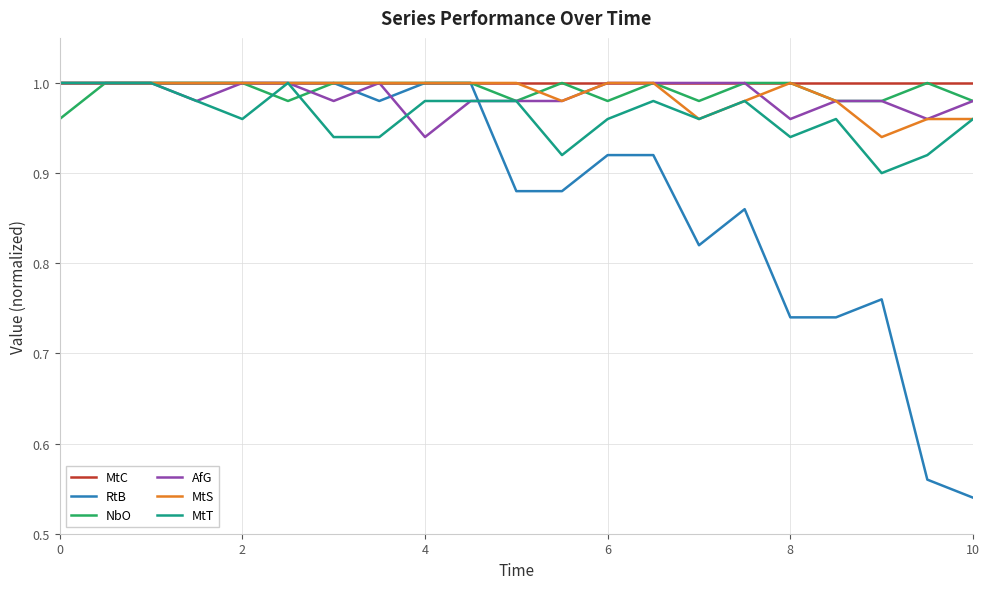

Which series has the largest range (max minus min)?

RtB